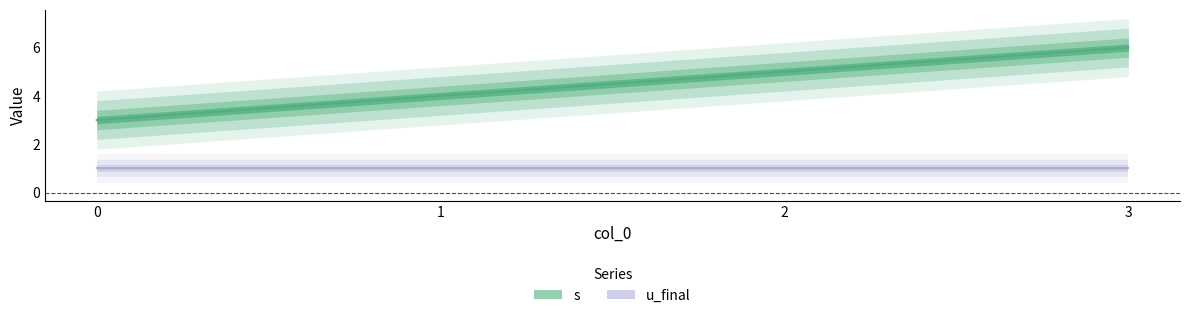

Does the chart have visible grid lines?

No